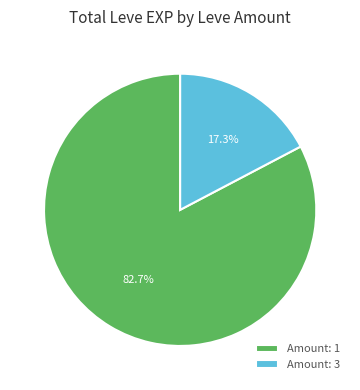

Is there a majority slice in this chart?

Yes